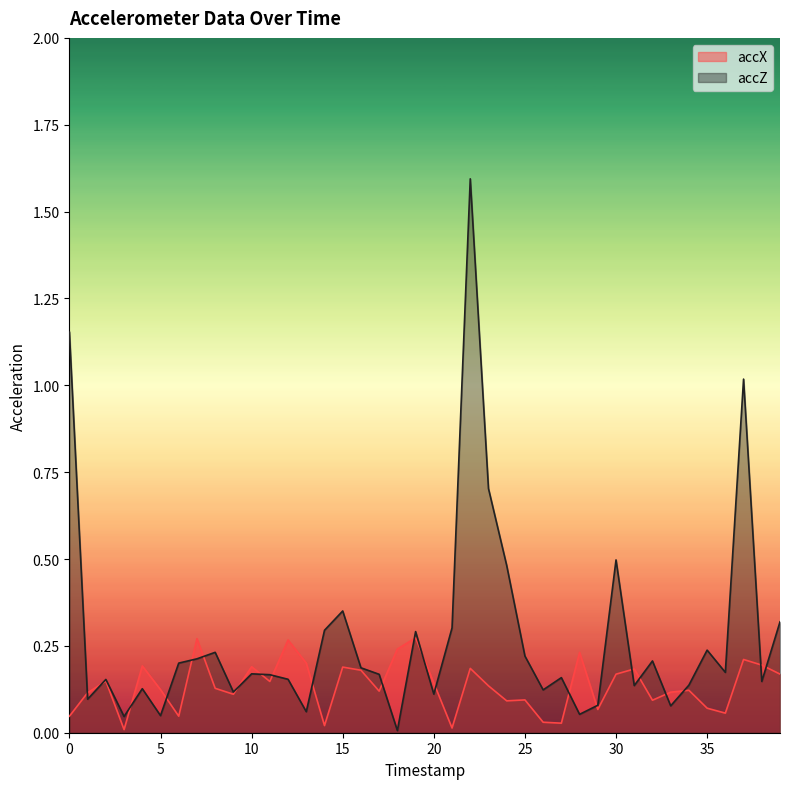

How many lines are shown in the chart?

2